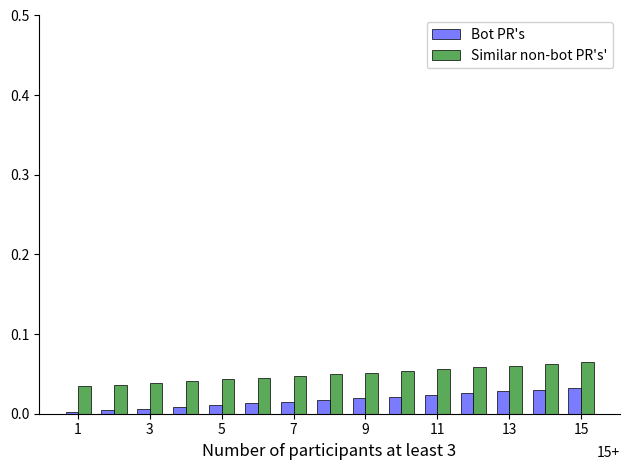

Which series has the largest total across all categories?

Similar non-bot PR's'